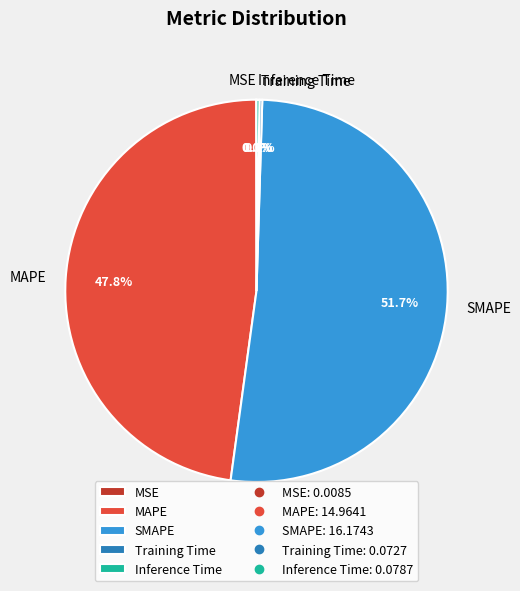

Which slice is the largest?

SMAPE